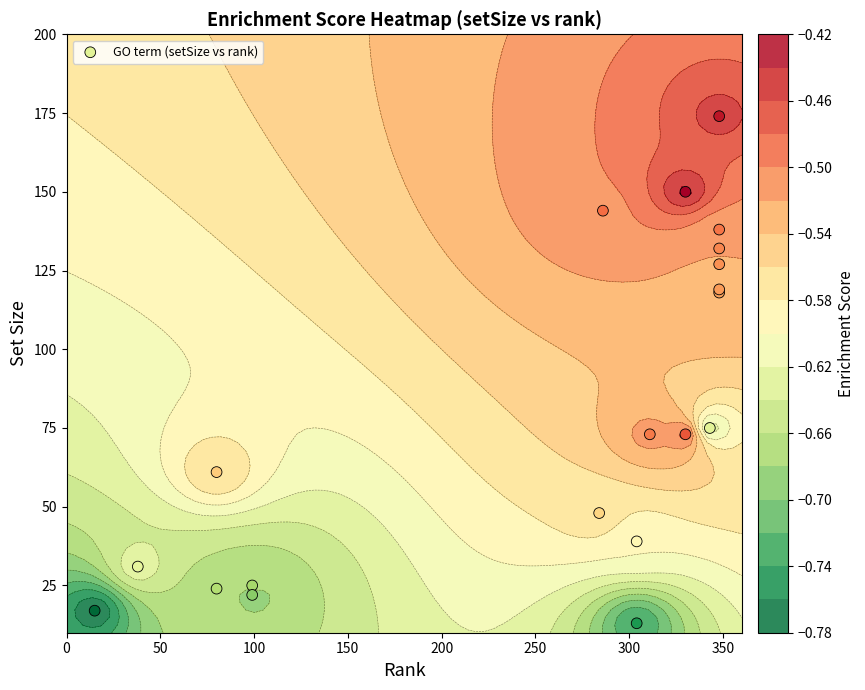

What is the change in value from 100 to 12?

-71